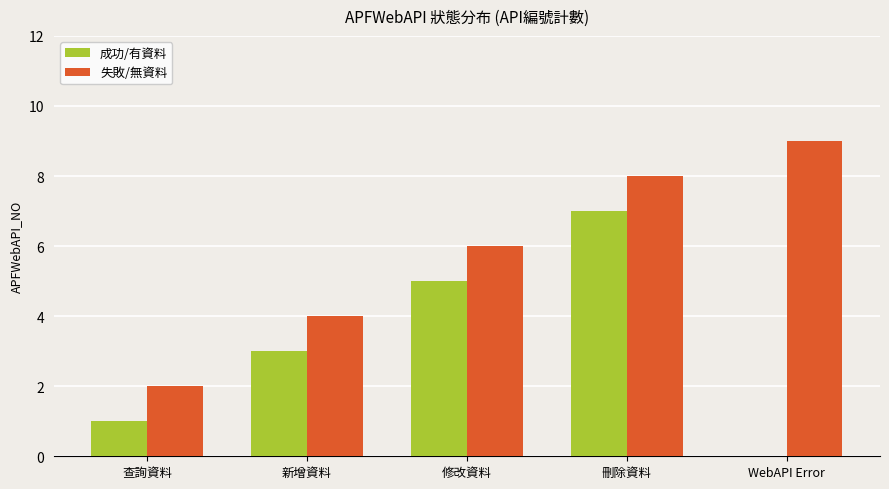

At which label does 失敗/無資料 reach its peak?

WebAPI Error